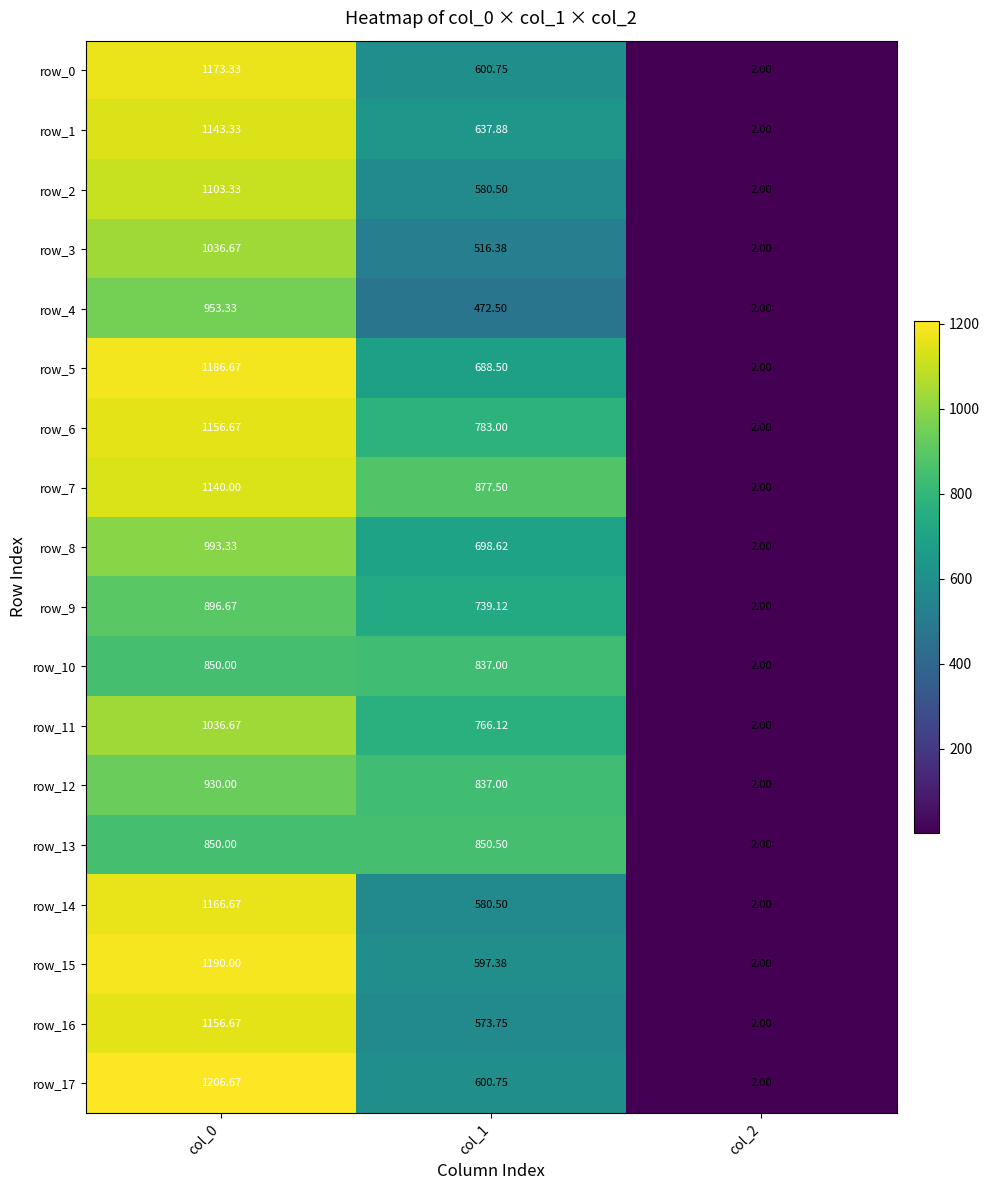

What is the difference between the maximum and minimum values in the row_1 series?

1141.3